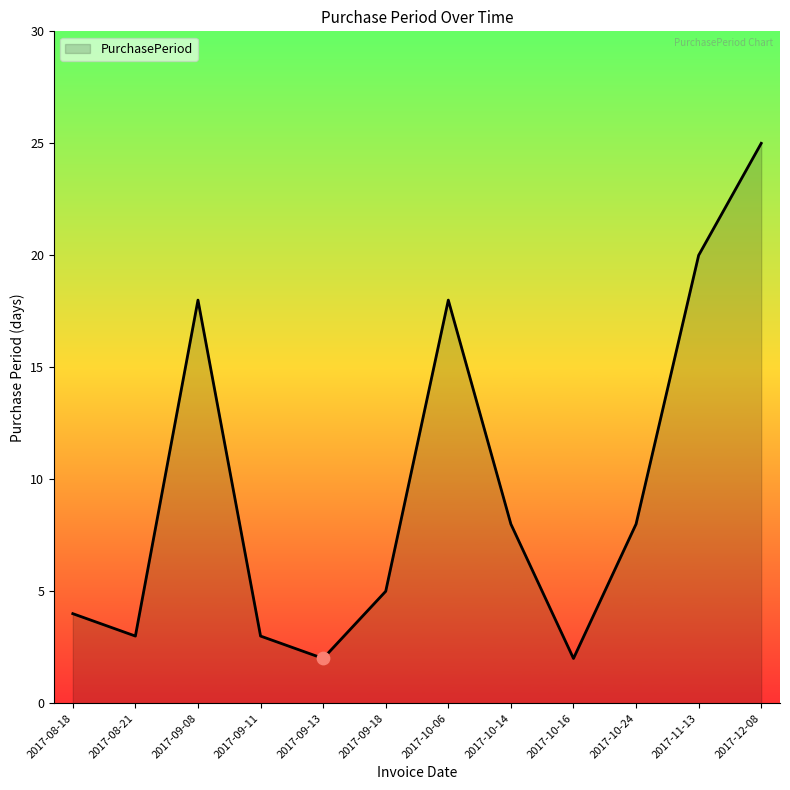

What is the ratio of the value at 2017-11-13 to the value at 2017-10-24?

2.5